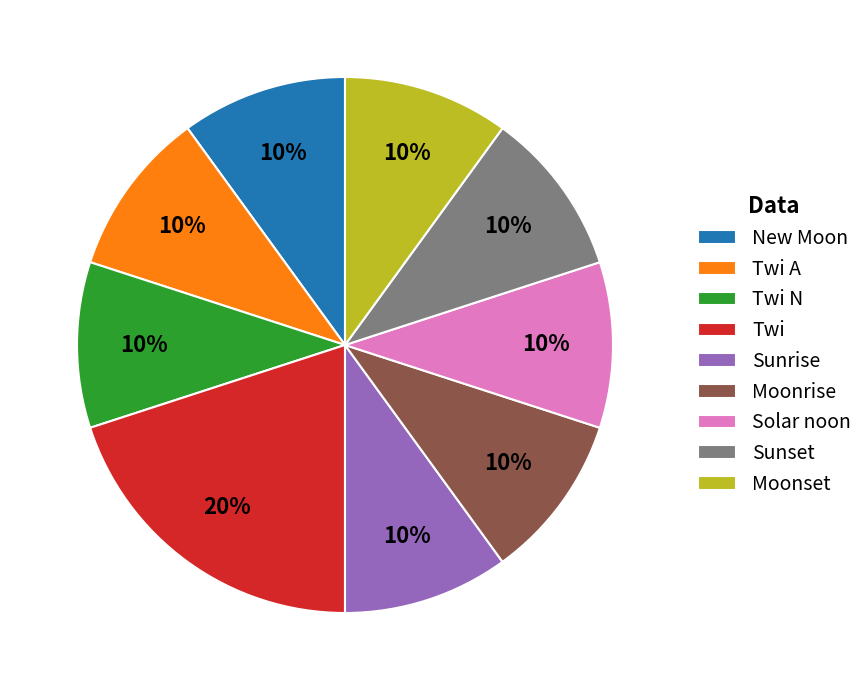

What percentage is the Sunrise slice, to the nearest percent?

10%